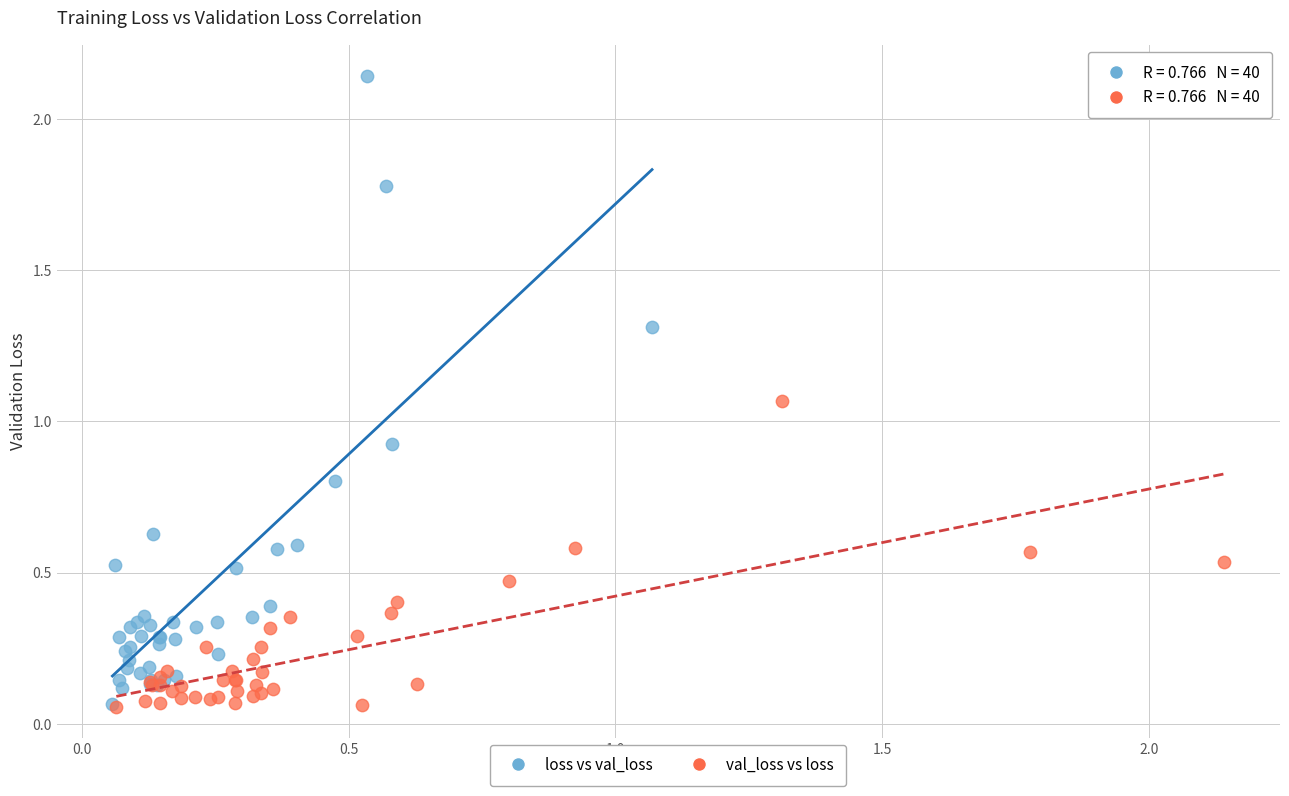

Which series contains the highest Y value?

loss vs val_loss